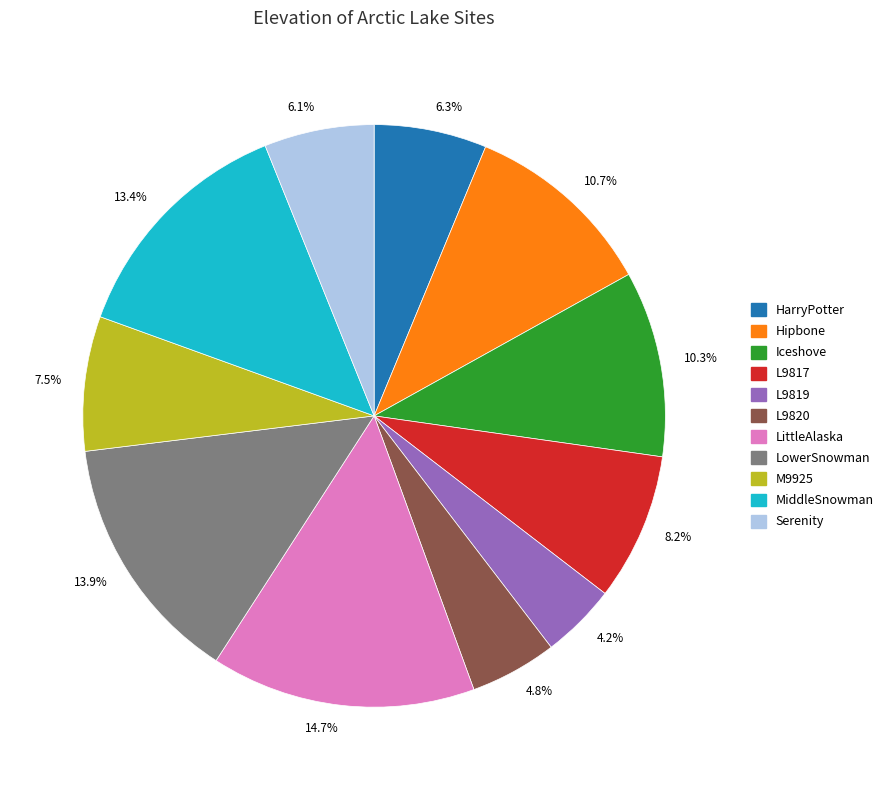

Approximately how many times larger is the value at Serenity compared to MiddleSnowman?

0.5